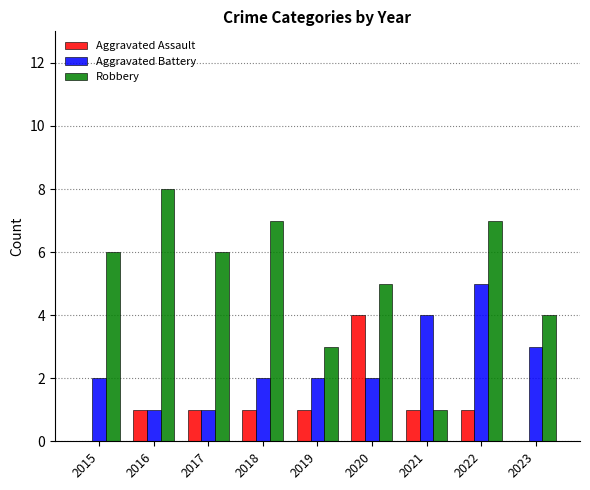

How many Aggravated Battery values are between 2 and 3?

5